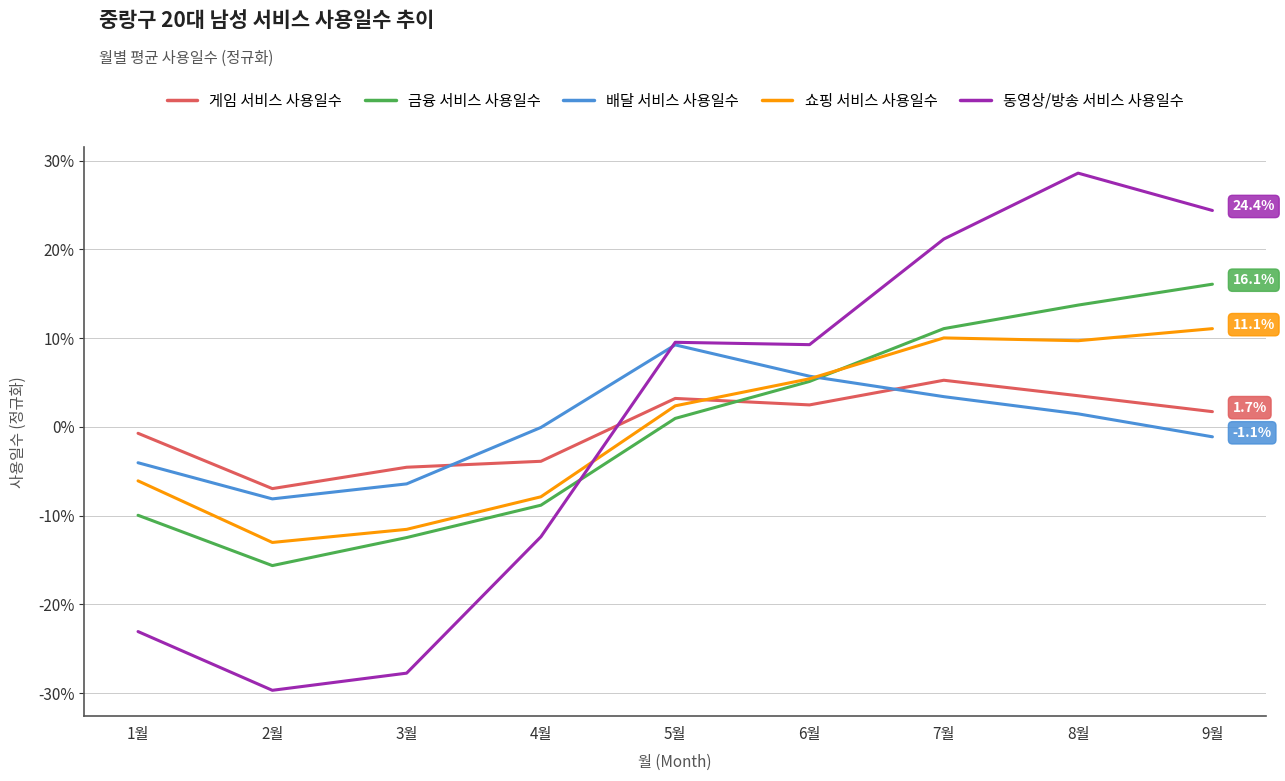

What is the spread (max minus min) of values at 8월?

27.1